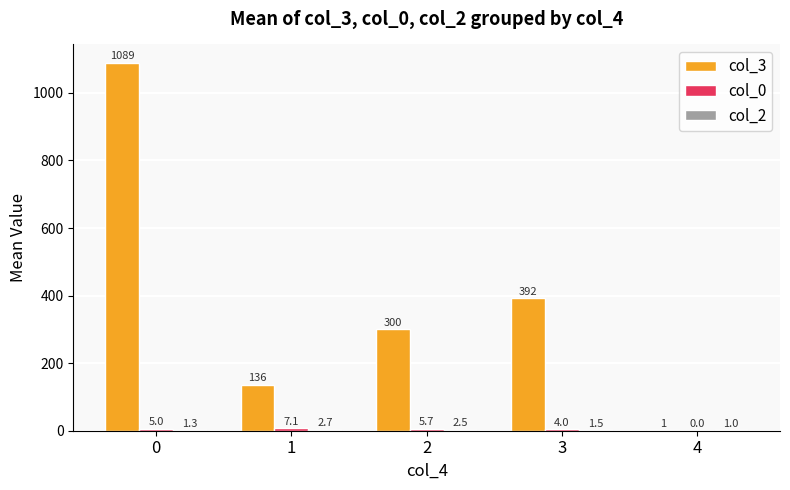

Are the bars horizontal?

No